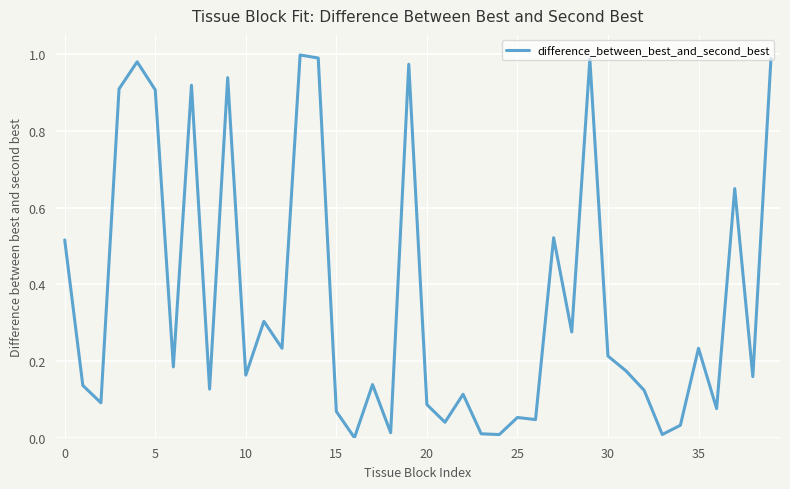

What is the difference between the second highest and second lowest values?

1.0